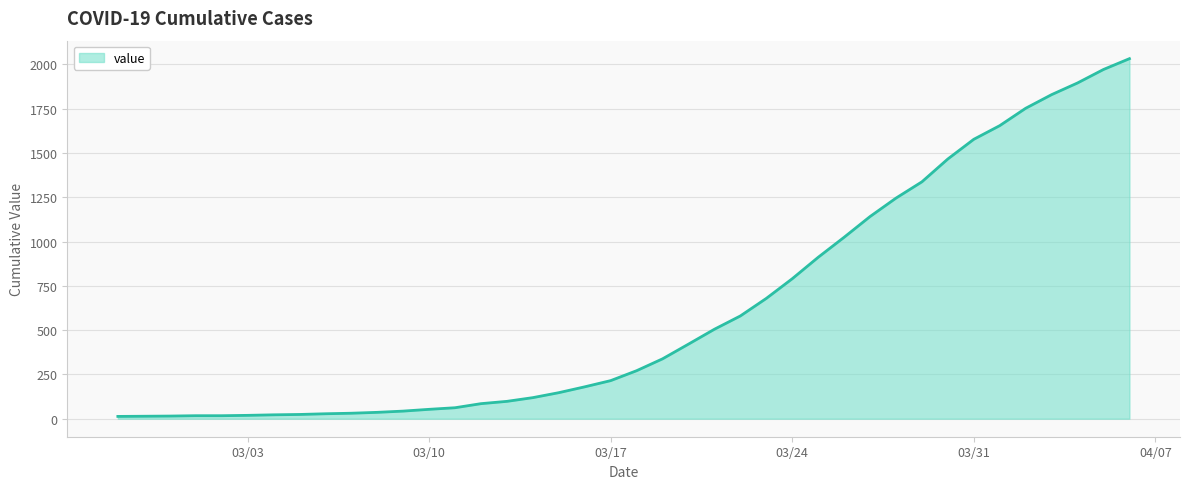

What is the maximum value shown in the chart?

2032